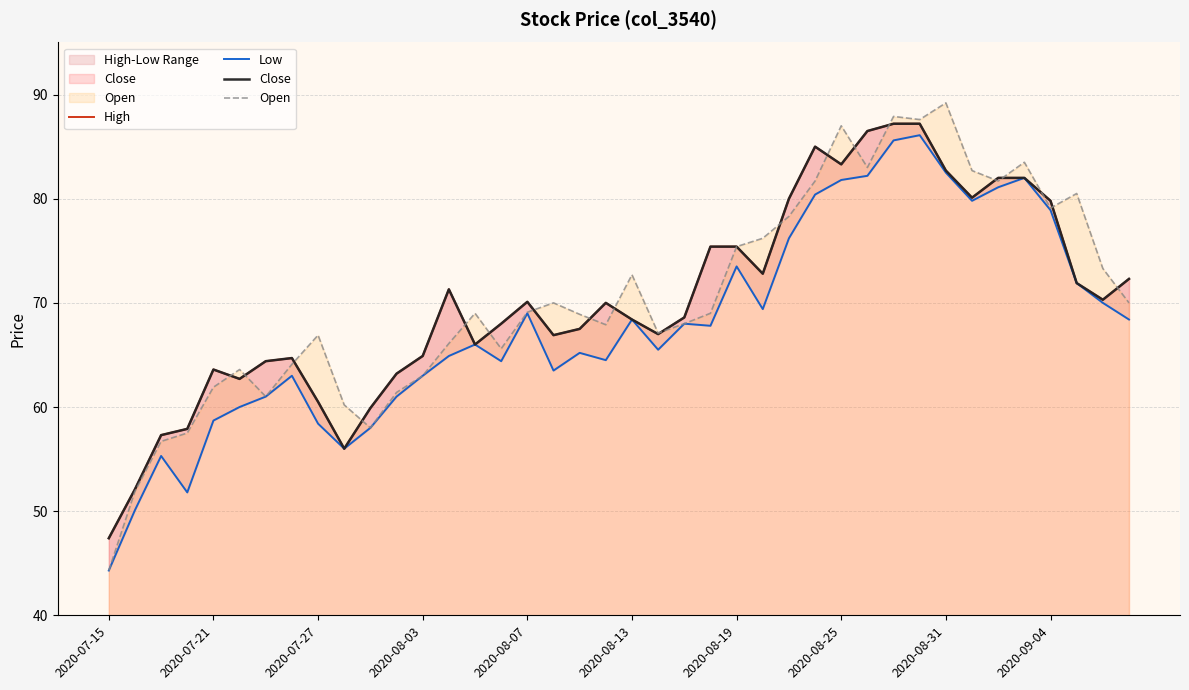

Is it true that Open equals 61.9 at 2020-07-21?

True